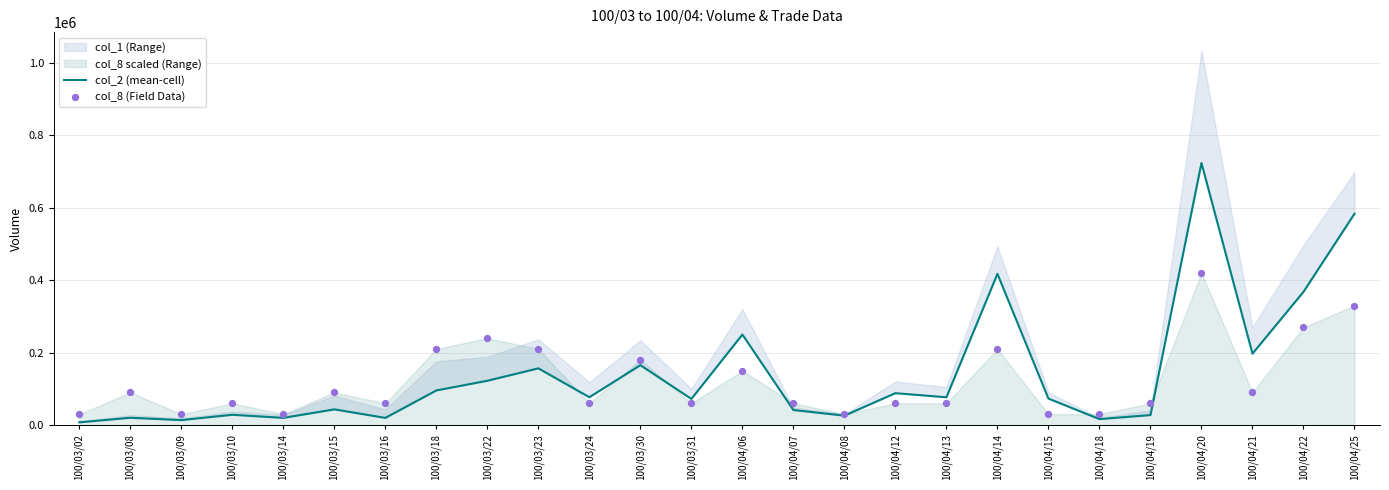

What is the total value across all series at 100/03/08?

109880